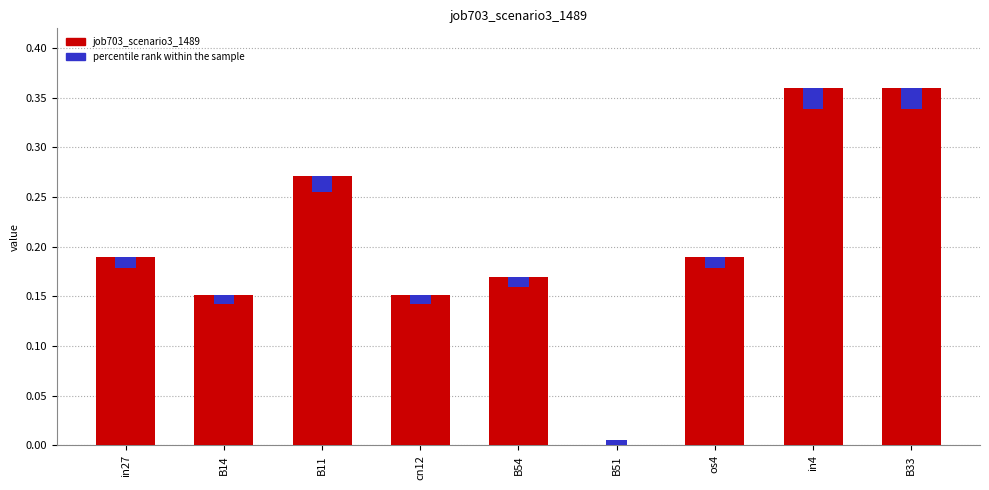

Rank the categories by value from lowest to highest.

B51, B14, cn12, B54, in27, os4, B11, in4, B33